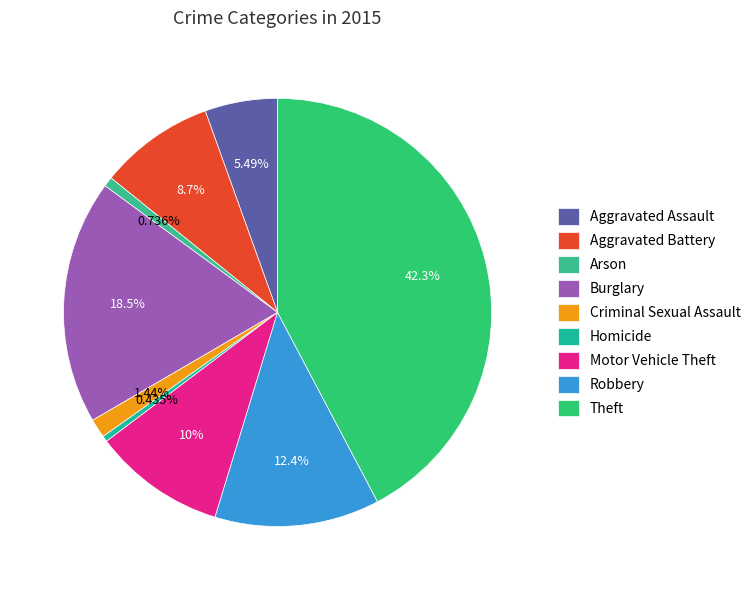

How many slices are in this pie chart?

9